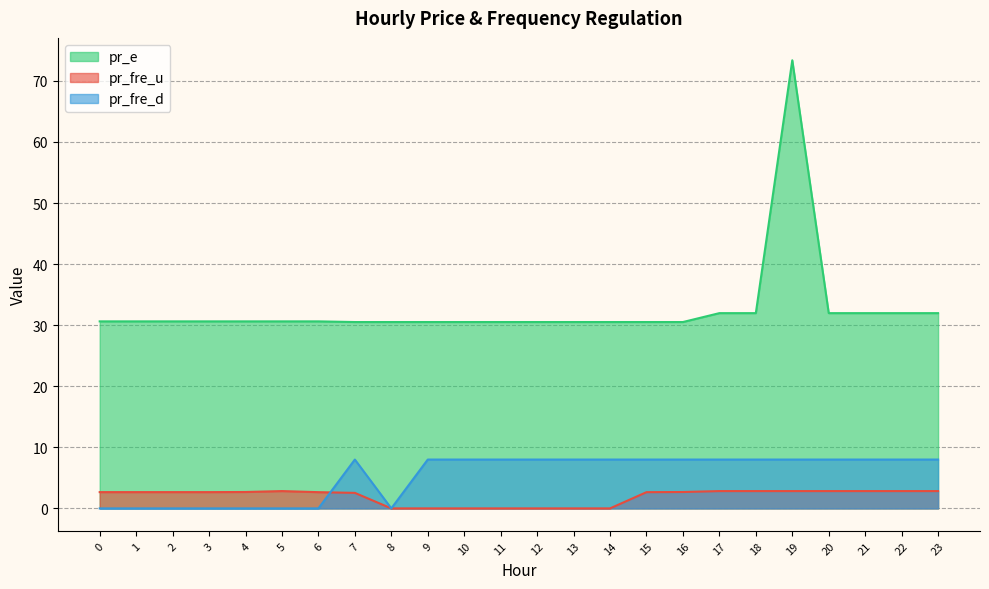

True or false: pr_e and pr_fre_d intersect in this chart.

False